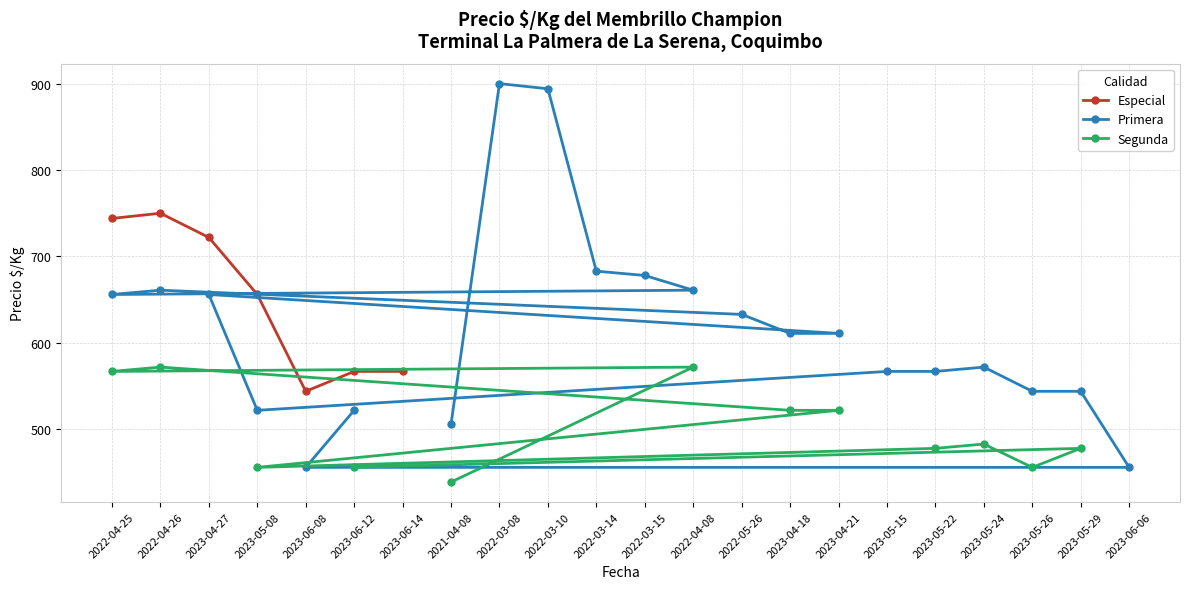

What is the sum of all Precio maximo values?

23451